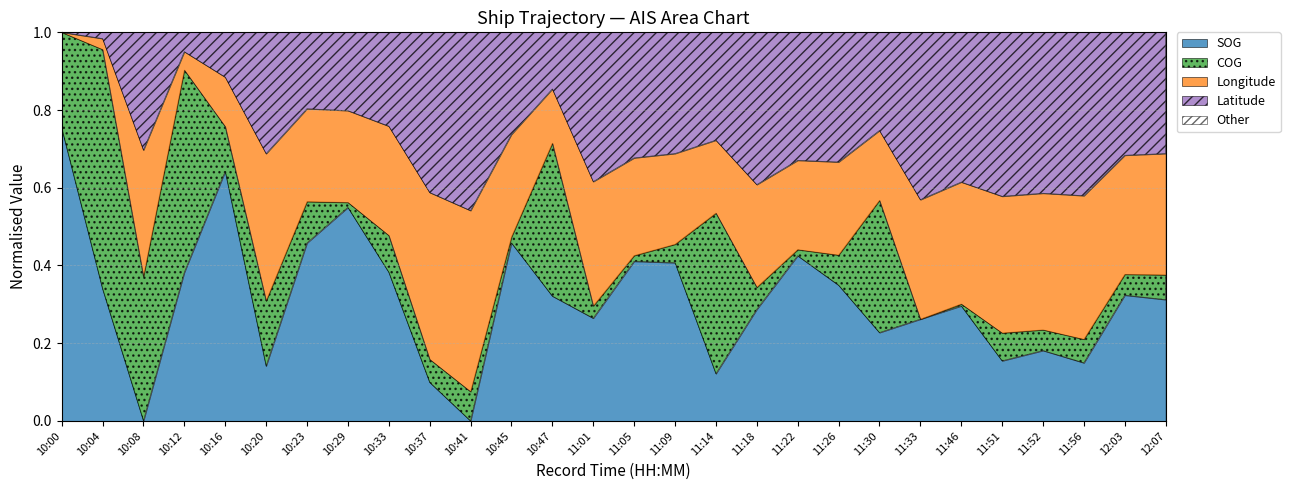

What is the label of the 3rd point from the left?

10:08